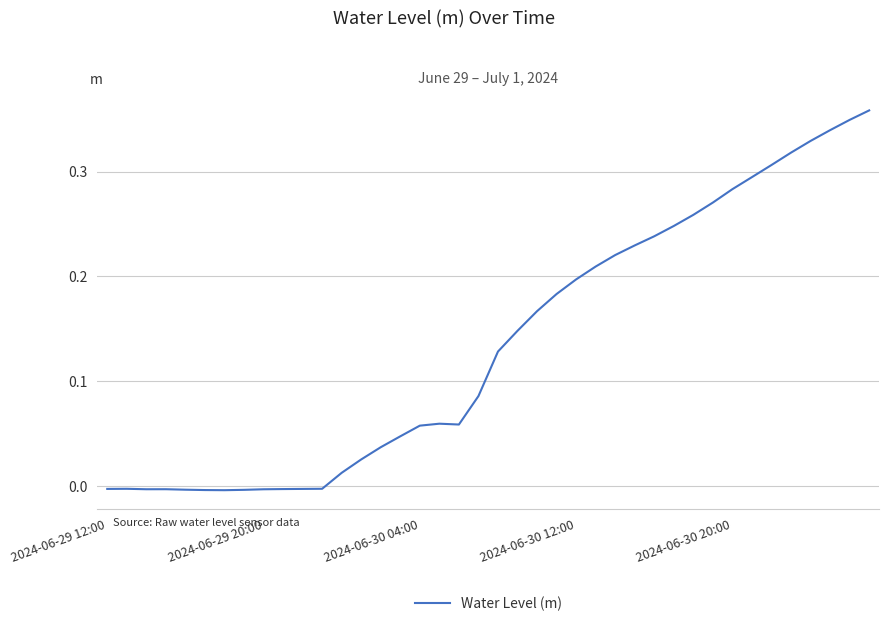

How many categories are shown in the chart?

40